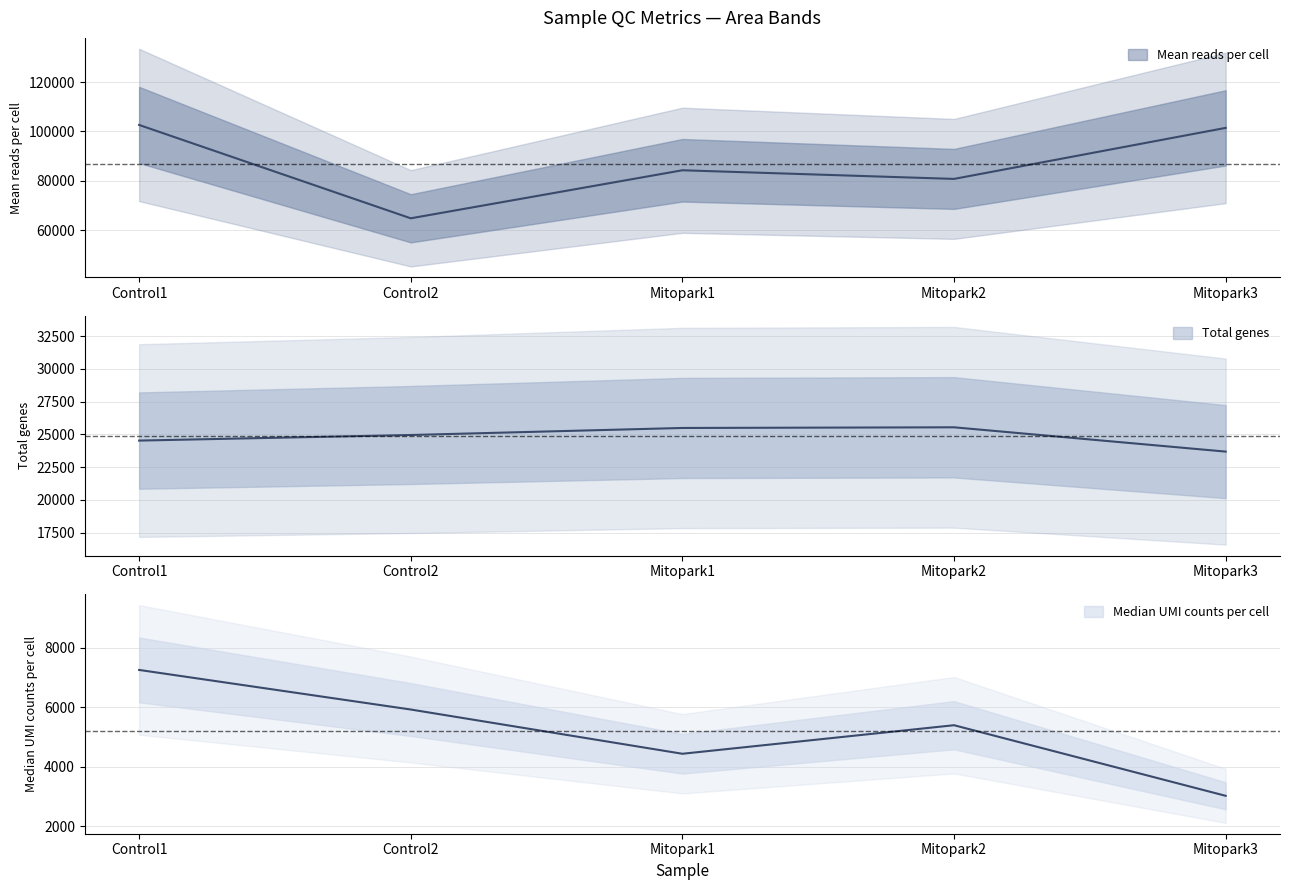

What is the sum of the Total genes values at Control1 and Mitopark1?

49999